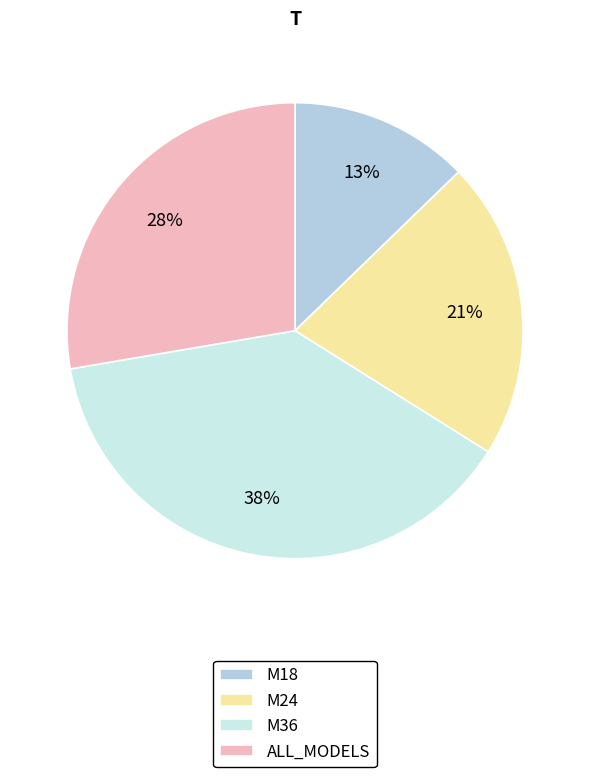

Which category has the smallest portion of the pie?

M18